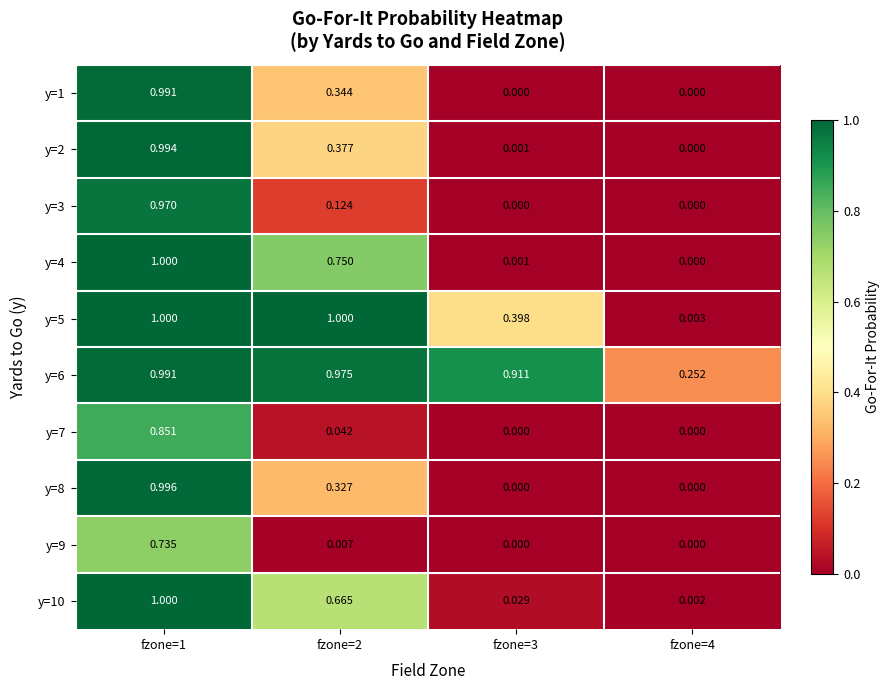

Reading right to left, extract all data points from this chart.

y=1: fzone=4=0.0	fzone=3=0.0	fzone=2=0.3	fzone=1=1.0
y=2: fzone=4=0.0	fzone=3=0.0	fzone=2=0.4	fzone=1=1.0
y=3: fzone=4=0.0	fzone=3=0.0	fzone=2=0.1	fzone=1=1.0
y=4: fzone=4=0.0	fzone=3=0.0	fzone=2=0.8	fzone=1=1.0
y=5: fzone=4=0.0	fzone=3=0.4	fzone=2=1.0	fzone=1=1.0
y=6: fzone=4=0.3	fzone=3=0.9	fzone=2=1.0	fzone=1=1.0
y=7: fzone=4=0.0	fzone=3=0.0	fzone=2=0.0	fzone=1=0.9
y=8: fzone=4=0.0	fzone=3=0.0	fzone=2=0.3	fzone=1=1.0
y=9: fzone=4=0.0	fzone=3=0.0	fzone=2=0.0	fzone=1=0.7
y=10: fzone=4=0.0	fzone=3=0.0	fzone=2=0.7	fzone=1=1.0